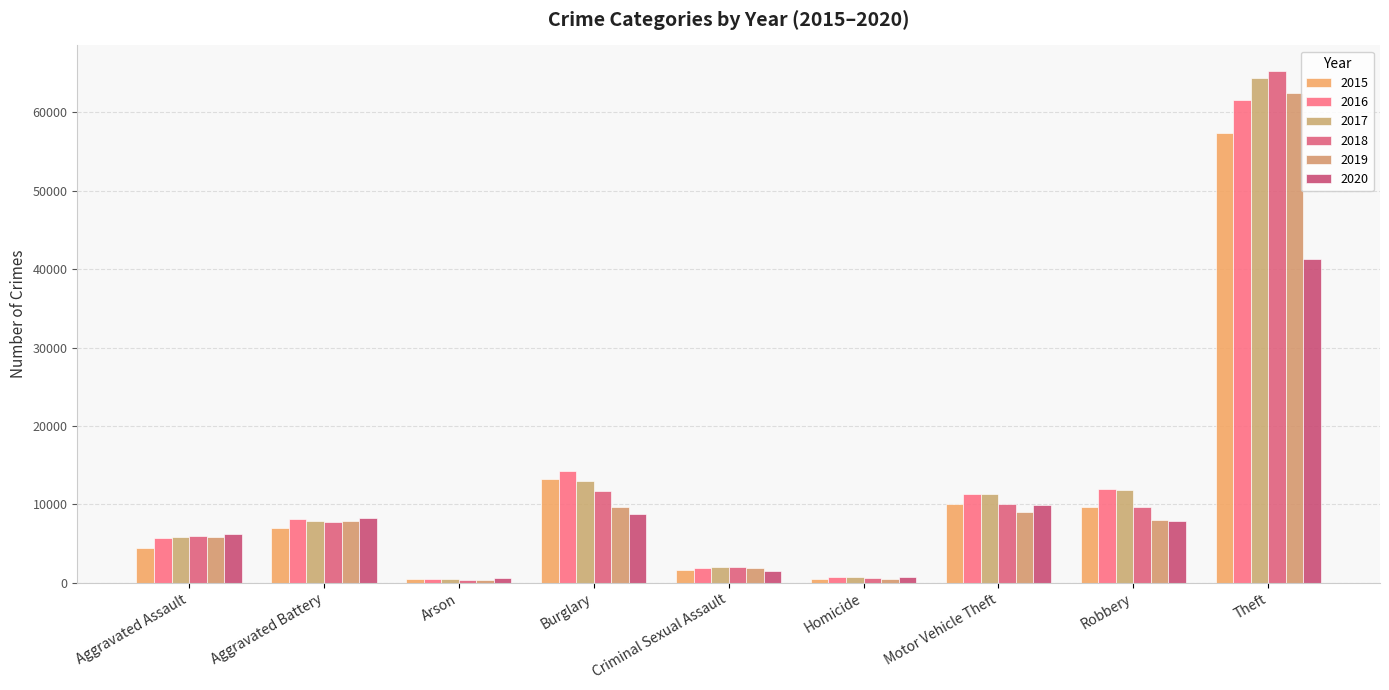

Is it true that 2015 equals 9845 at Aggravated Battery?

False